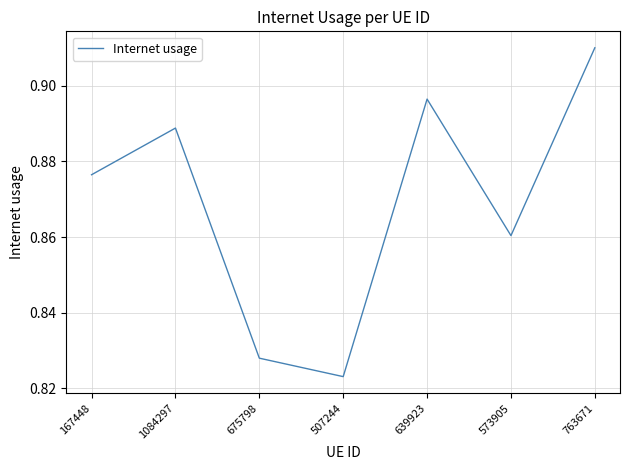

What is the difference between the maximum and minimum values?

0.1